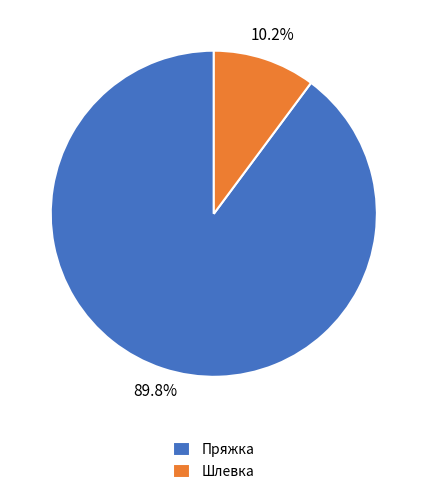

Does any single category account for the majority?

Yes